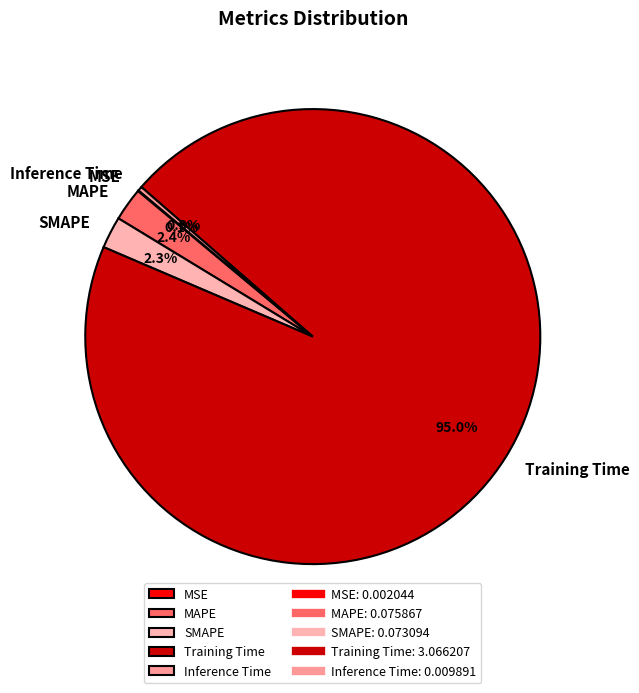

Between MAPE and Inference Time, which is larger?

MAPE